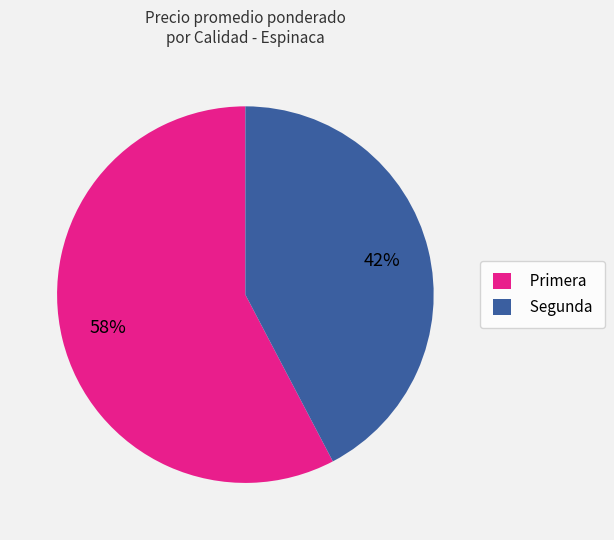

The Primera slice represents 45% of the pie. True or false?

False